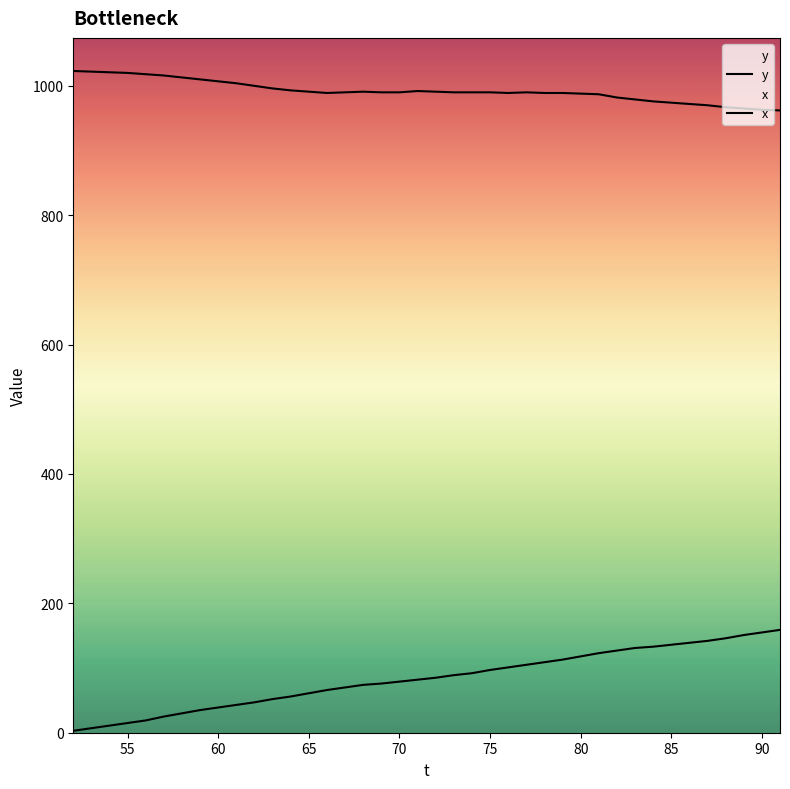

What is the difference between the maximum and minimum values in the x series?

61